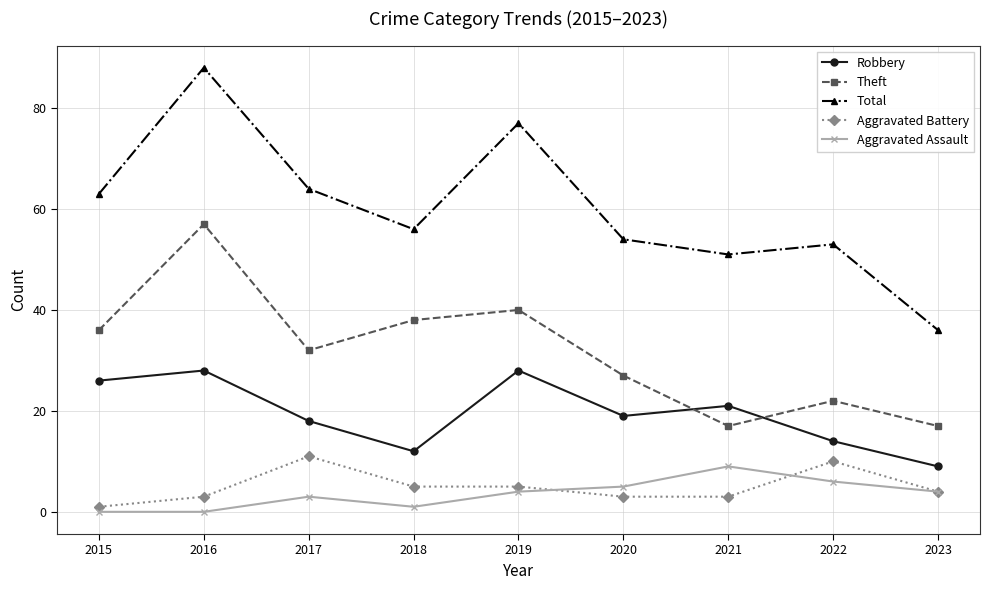

How many lines are shown in the chart?

5